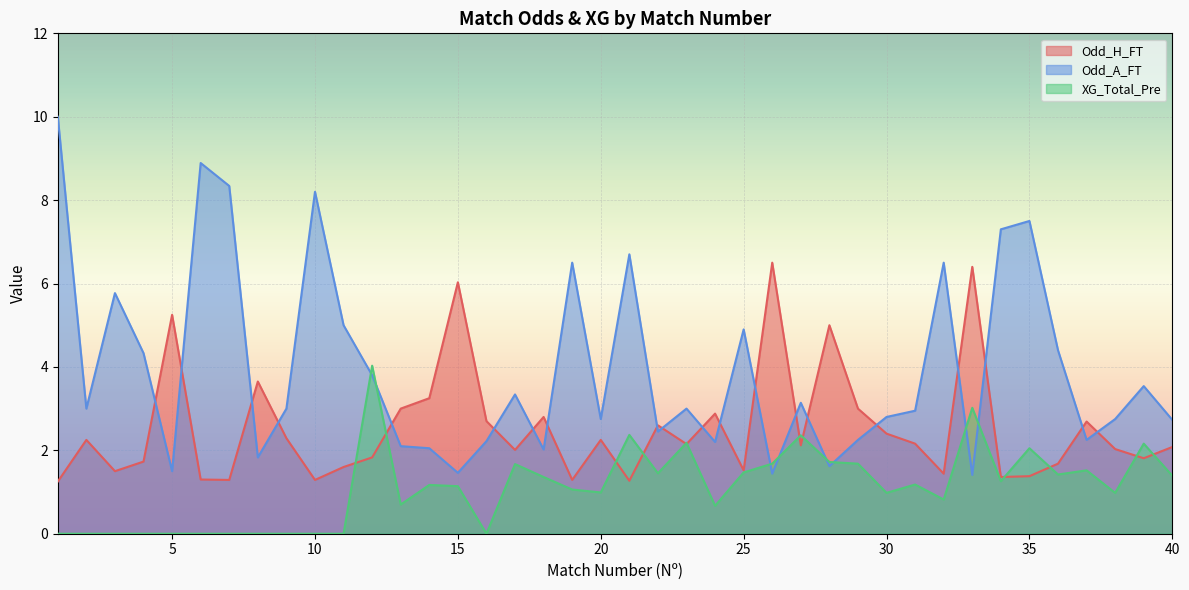

At which category does Odd_A_FT reach its first local peak?

3